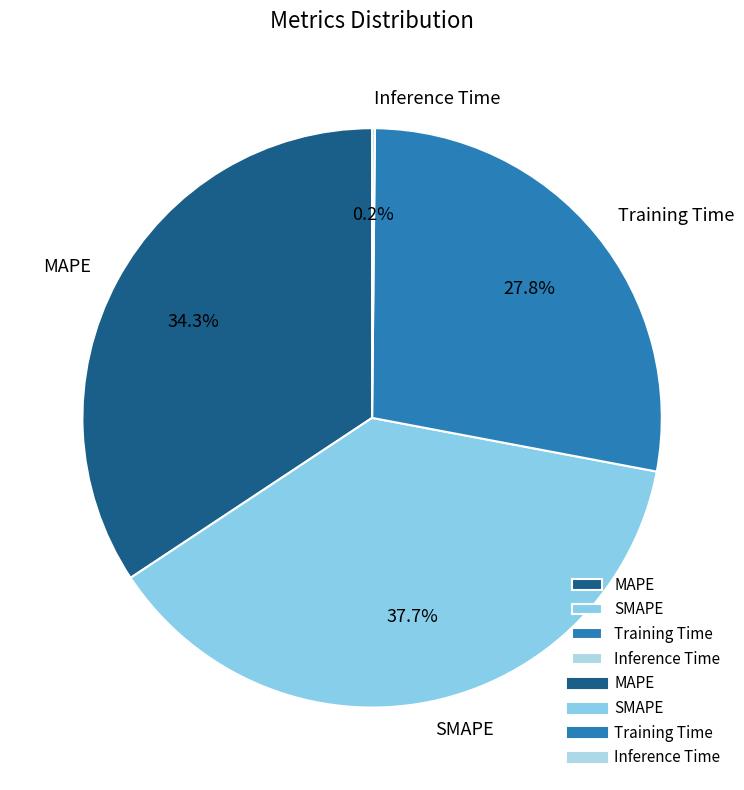

What portion of the pie excludes SMAPE?

62.3%